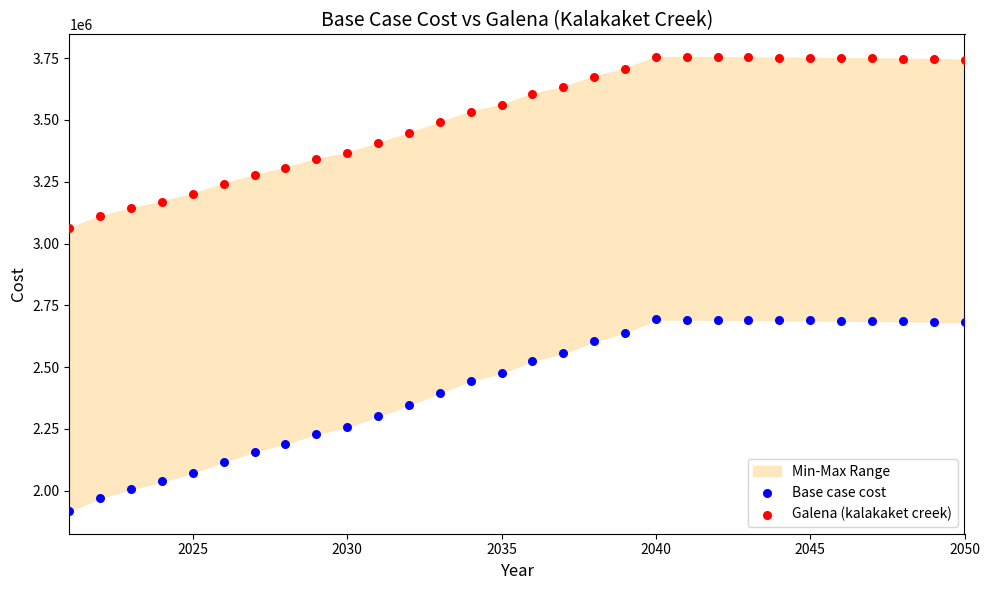

Which series contains the highest Y value?

Galena (kalakaket creek)